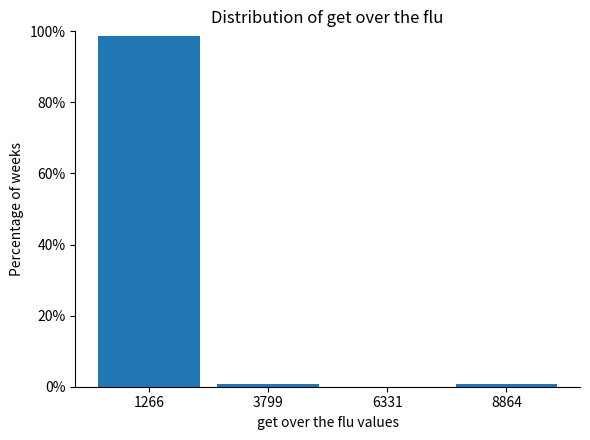

How tall is the bar that spans 0 to 2500 on the x-axis? Neither the bar edges nor the heights are printed on the chart, so give them approximately, as read against the axes.

98